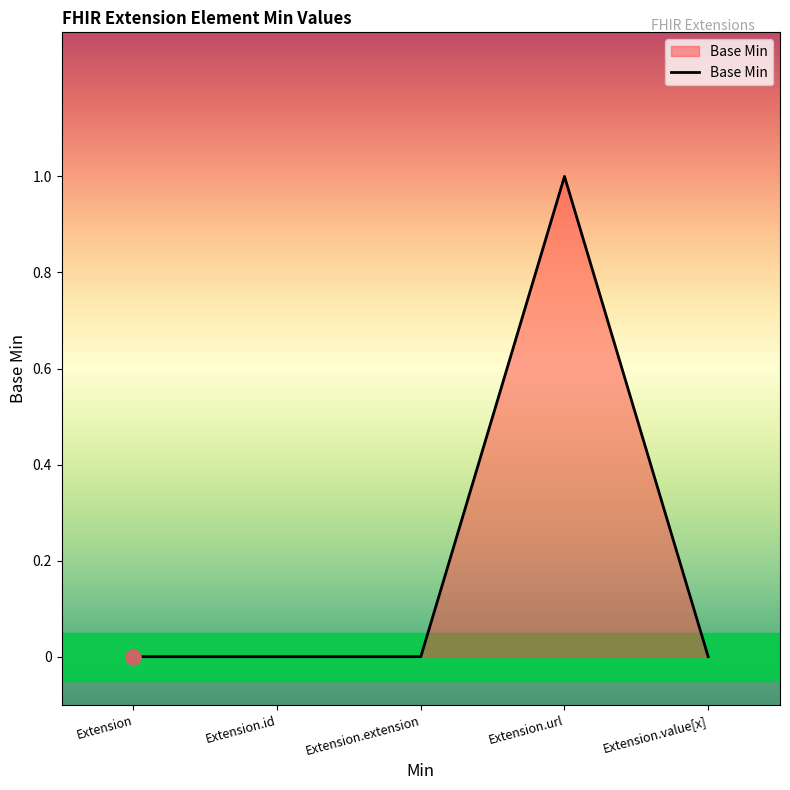

What is the change in value from Extension to Extension.url?

+1